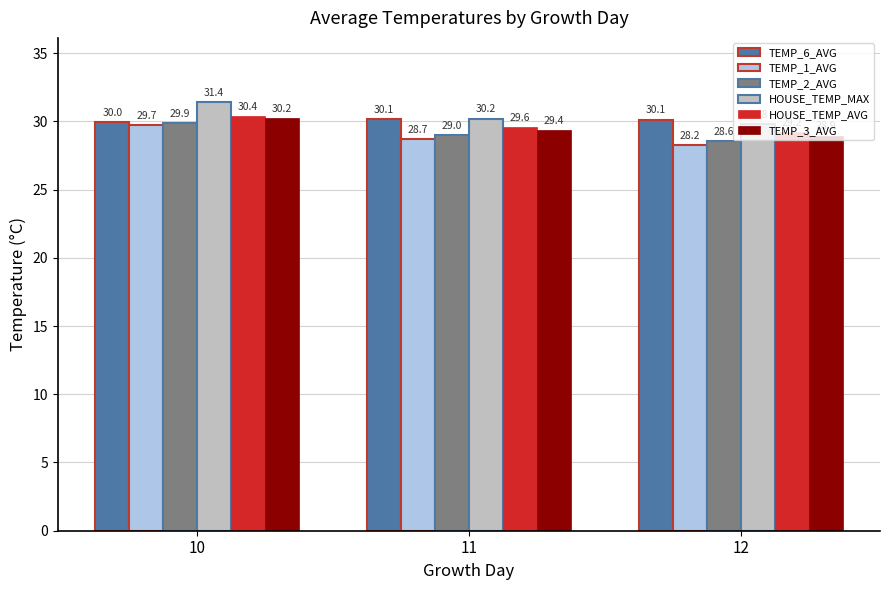

What value does the HOUSE_TEMP_AVG series have at 12?

29.2